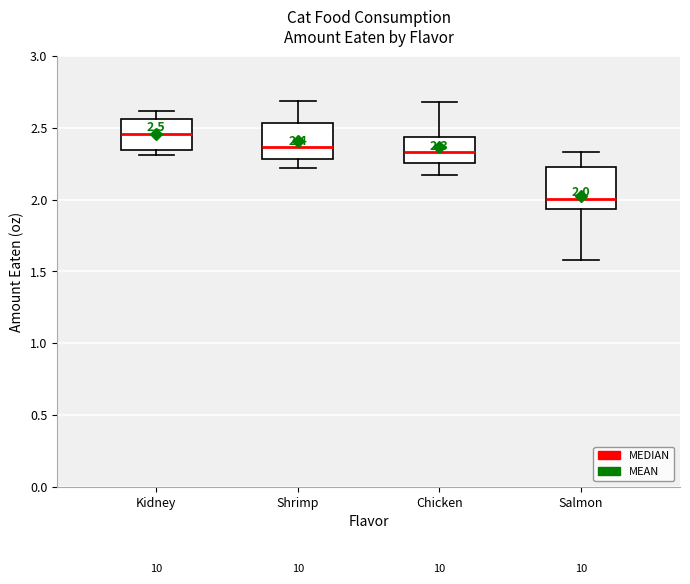

Which box has the highest median line?

Kidney